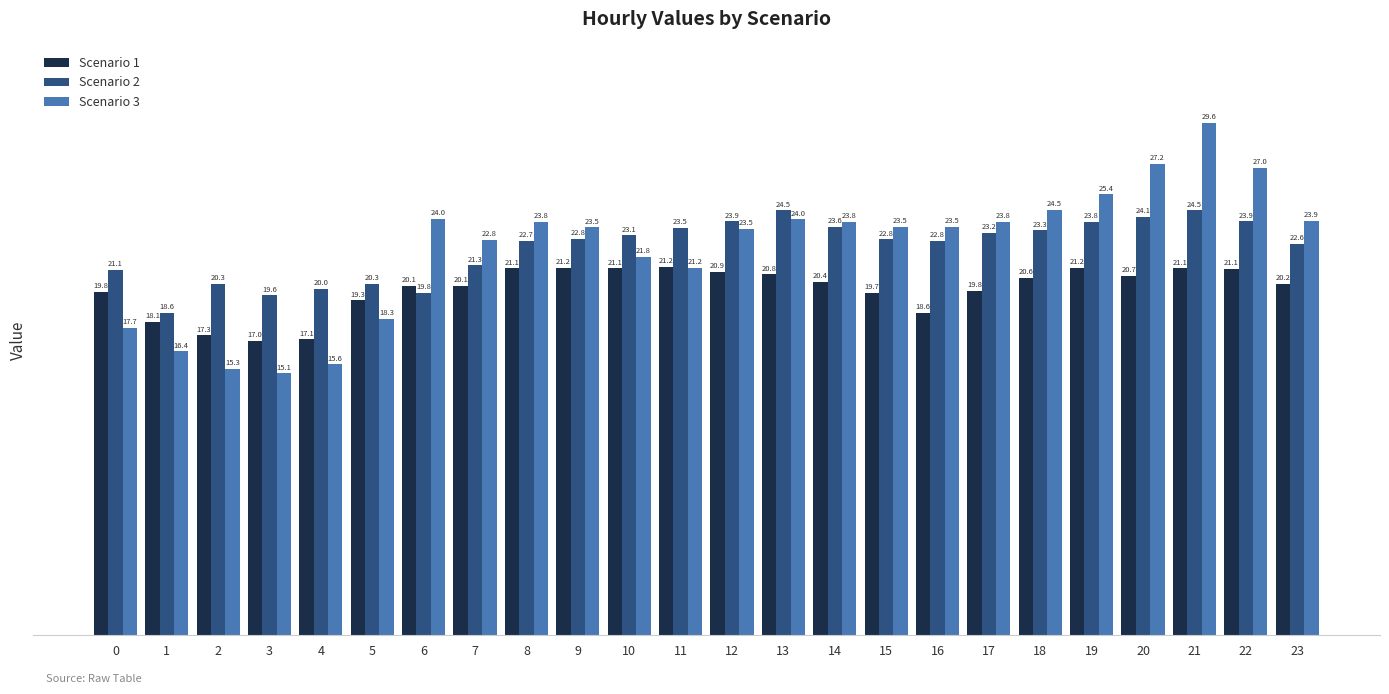

At which category is the sum across all series the highest?

21